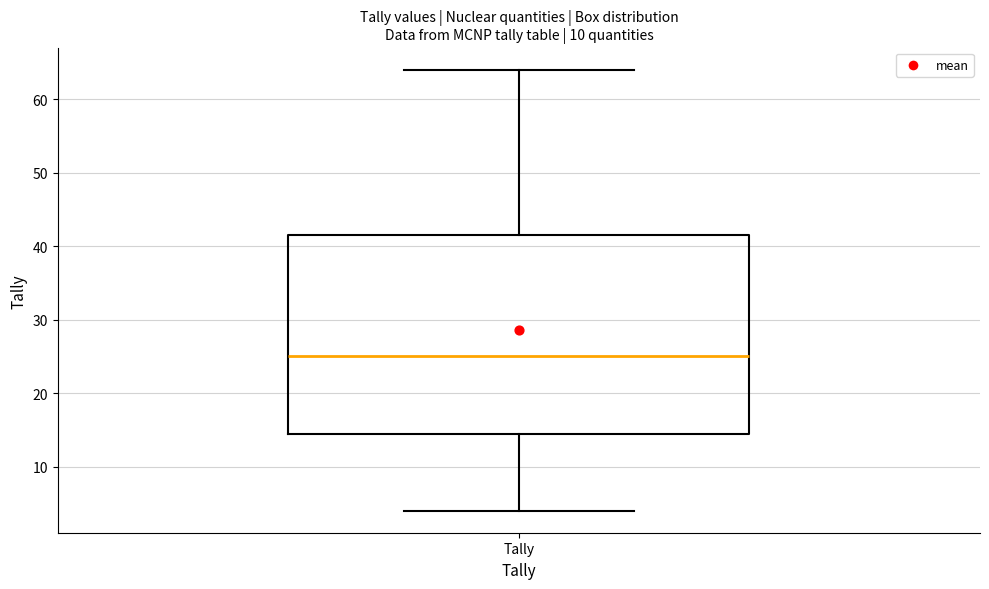

Transcribe this box plot: give where the median line is, the range the box spans, and where the two whiskers end, as read against the y-axis. The values are not printed on the chart, so give them approximately, as read against the axis.

median 25, box 15 to 42, whiskers 4 to 64